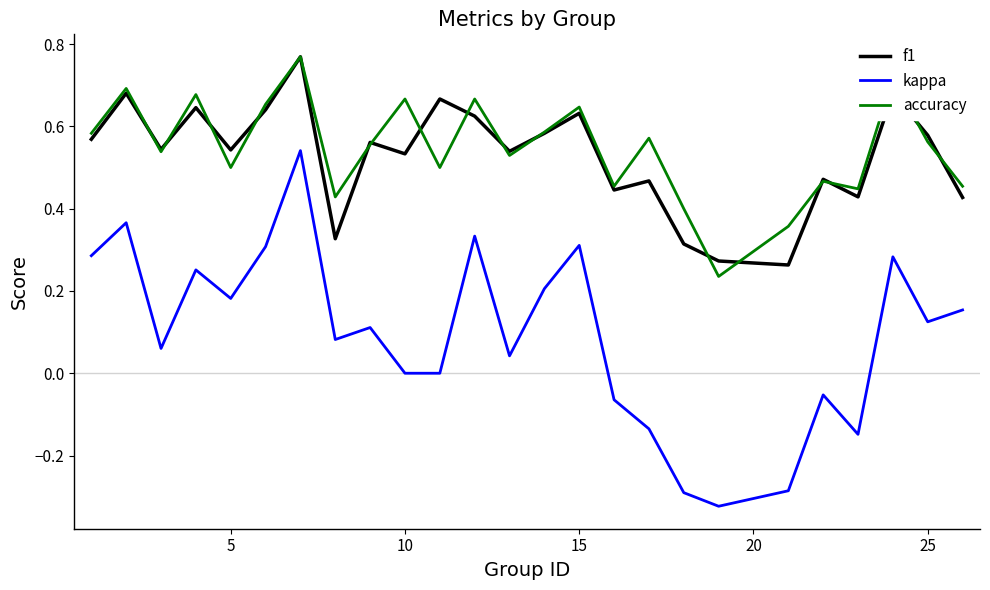

How many interior local peaks does the f1 series have?

9